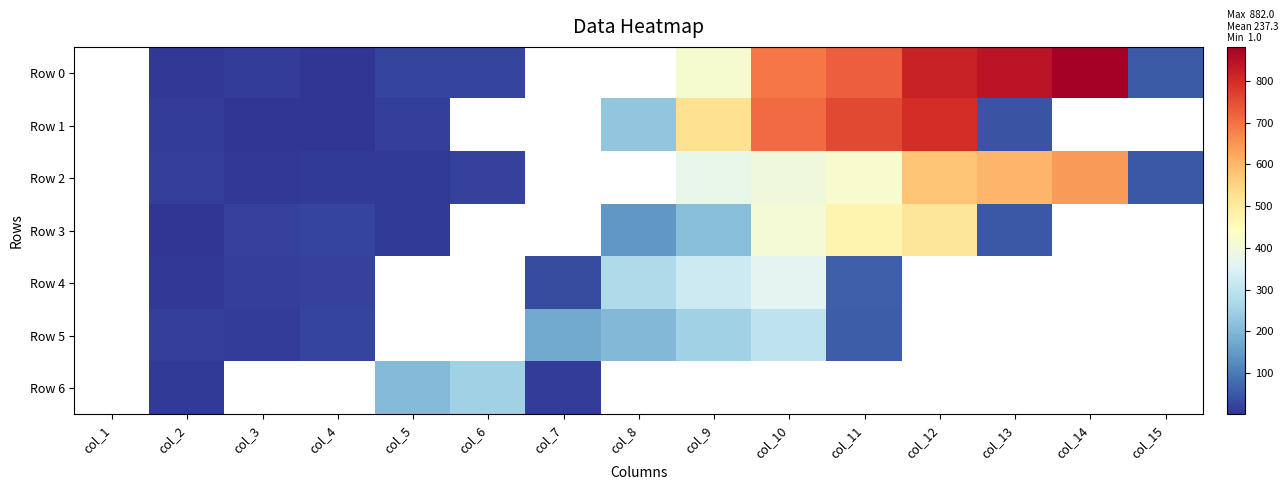

Count the number of categories in the chart.

15